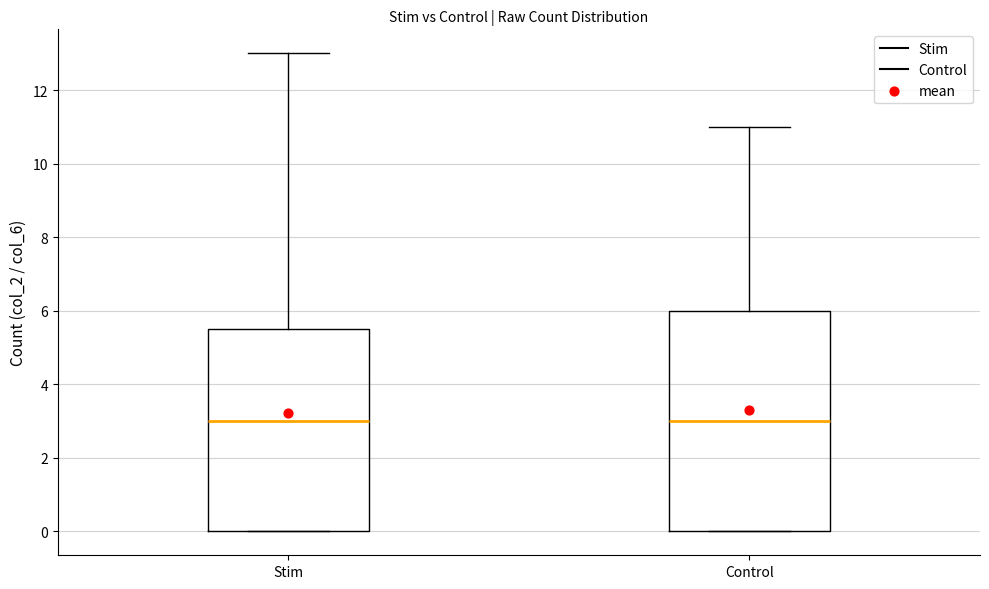

Reading left to right, read every box against the y-axis: the position of its median line, the range the box covers, and the ends of its whiskers. The values are not printed on the chart, so give them approximately, as read against the axis.

Stim: median 3.0, box 0.0 to 5.6, whiskers 0.0 to 13.0
Control: median 3.0, box 0.0 to 6.0, whiskers 0.0 to 11.0